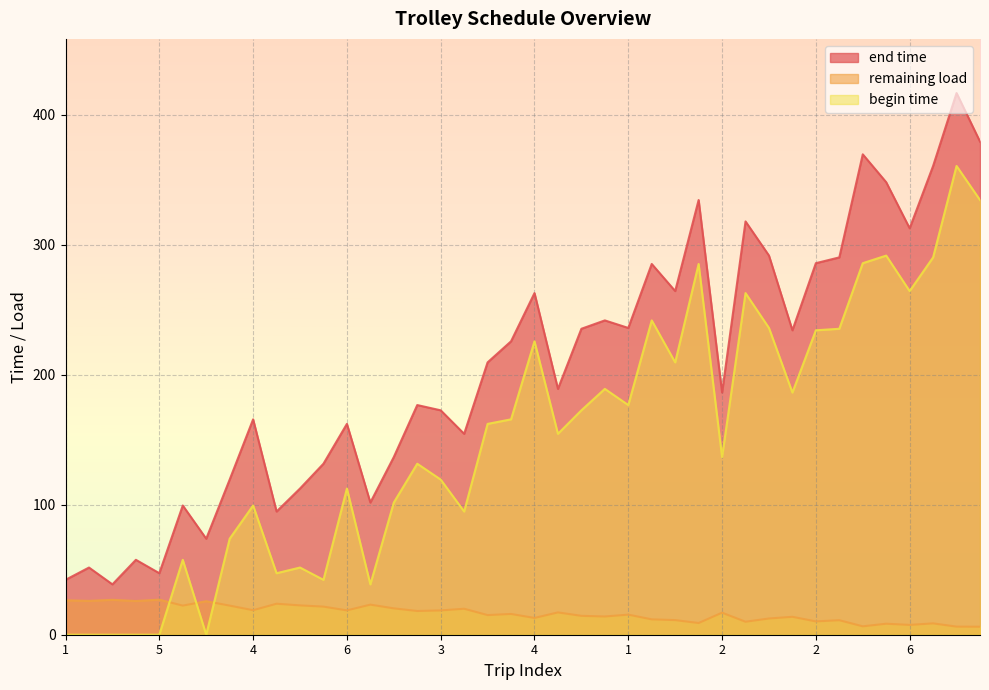

True or false: remaining load has a value of 10.2 at 2.

True